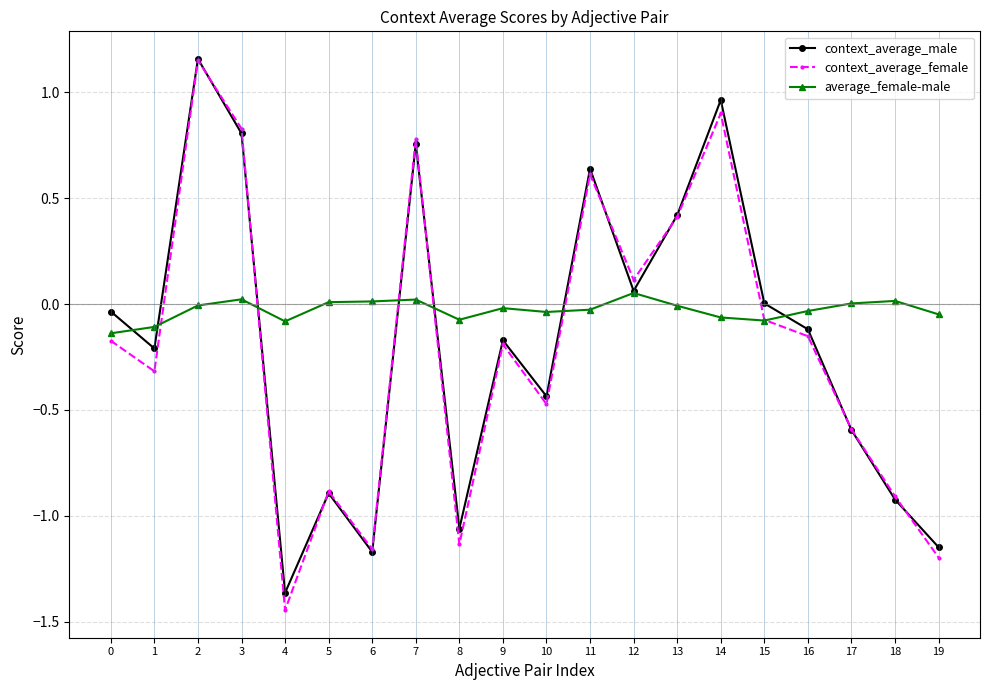

What is the approximate value of context_average_female at 13?

0.4